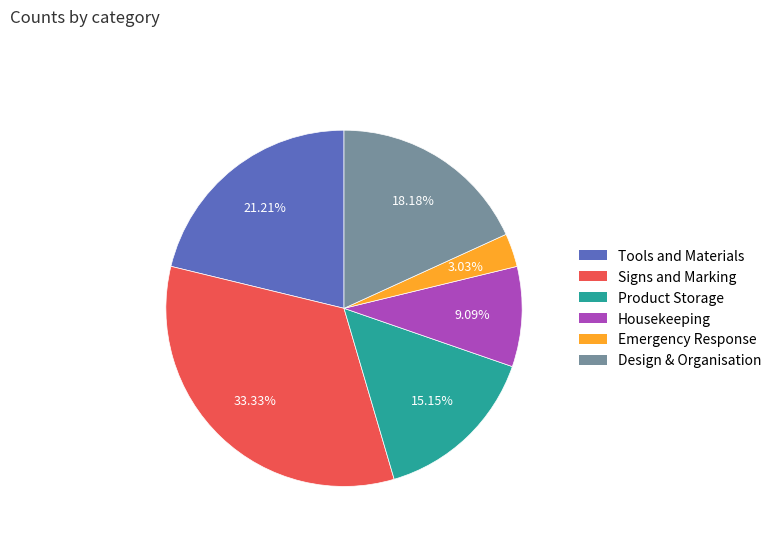

How many segments does this pie chart have?

6